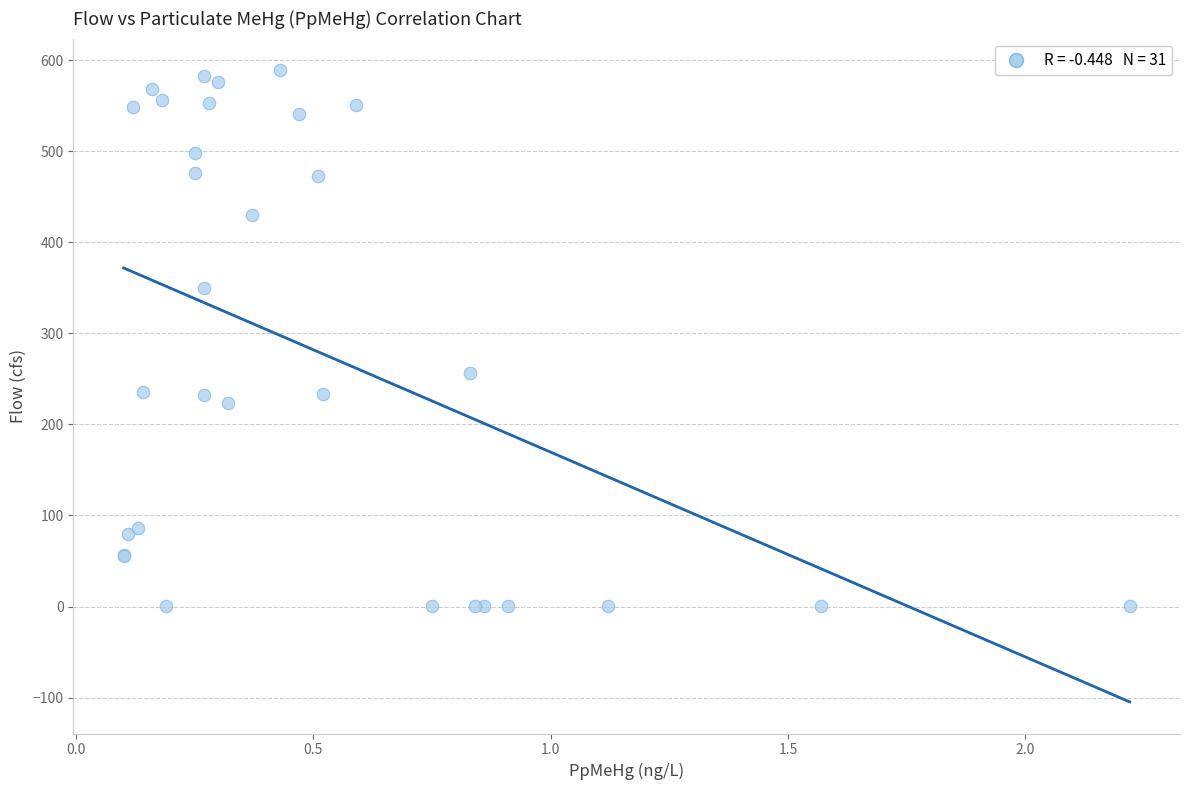

What Y value in the scatter plot is closest to 294?

256.0